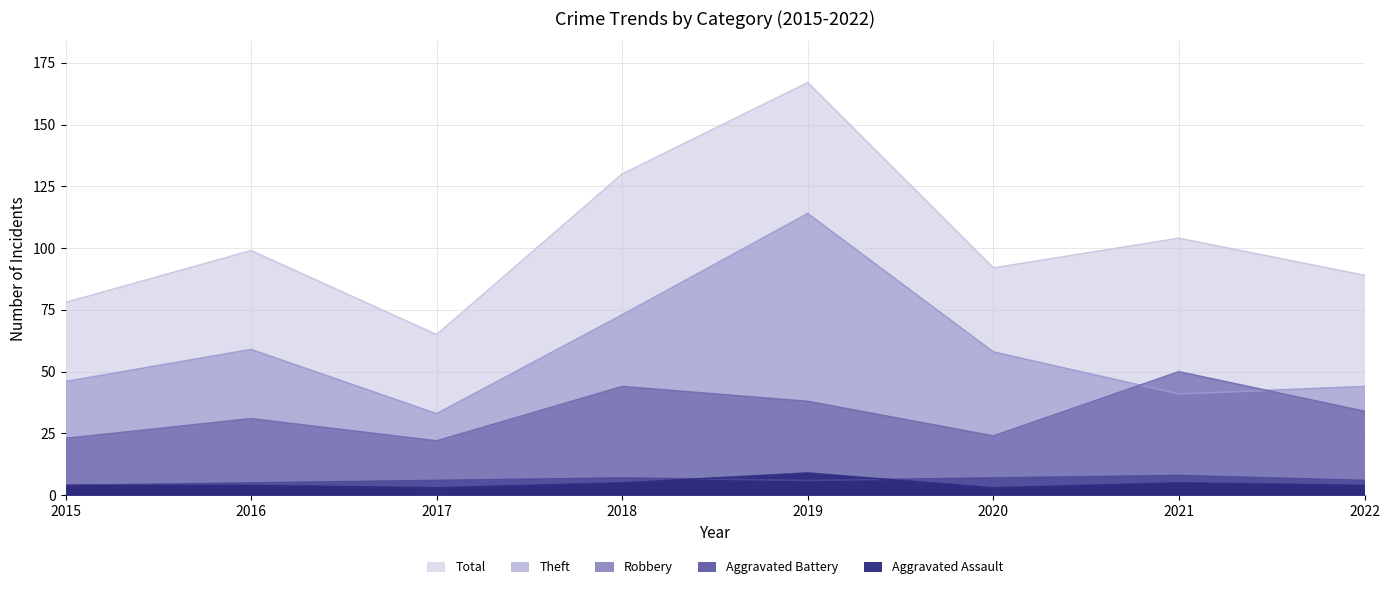

What is the value of the Total point at the 2nd from the left?

99